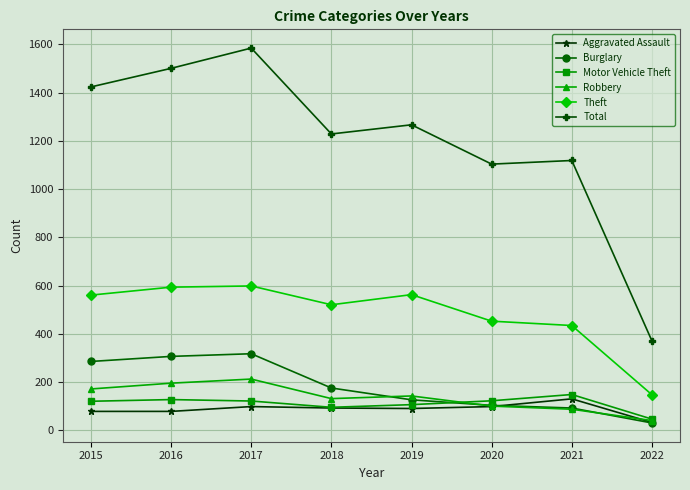

How many series are shown in this chart?

6